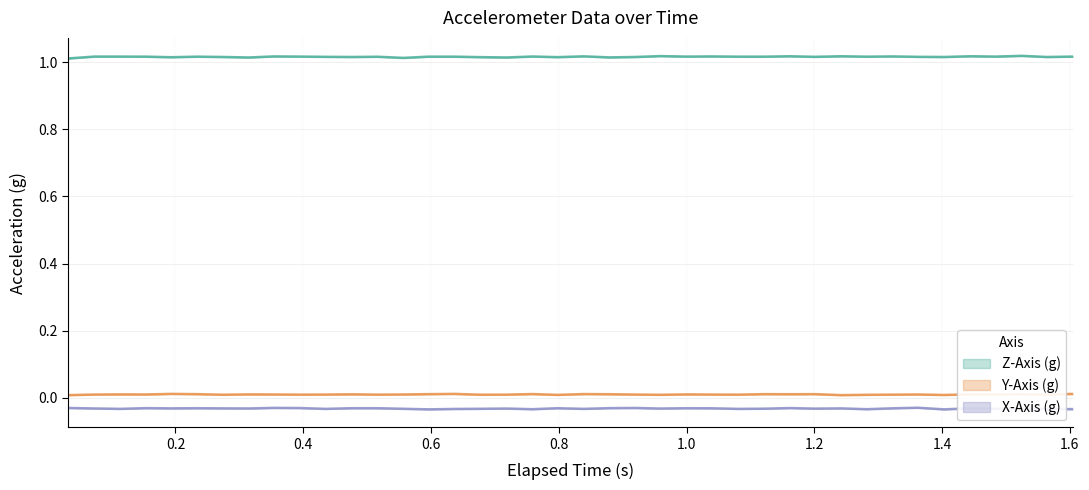

In Z-Axis (g), how many points are lower than both neighbors (excluding endpoints)?

13